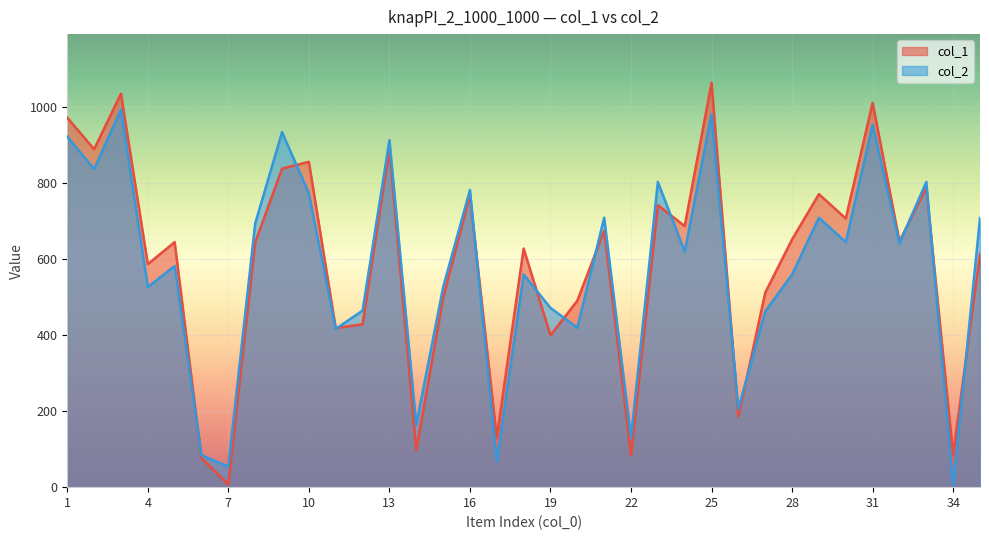

At 33, list the series in order from smallest to largest.

col_1, col_2